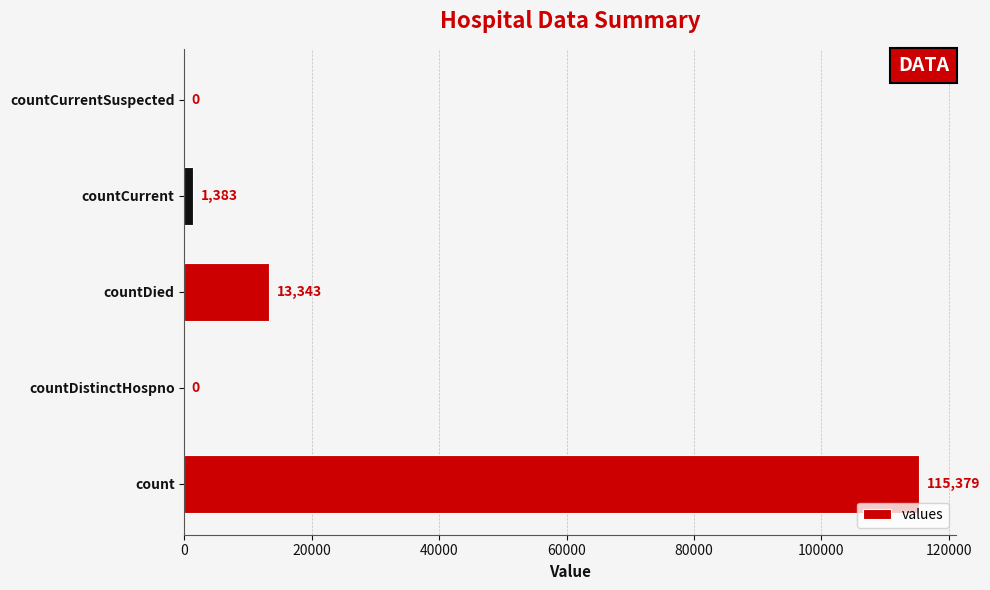

What is the sum of all values?

130105